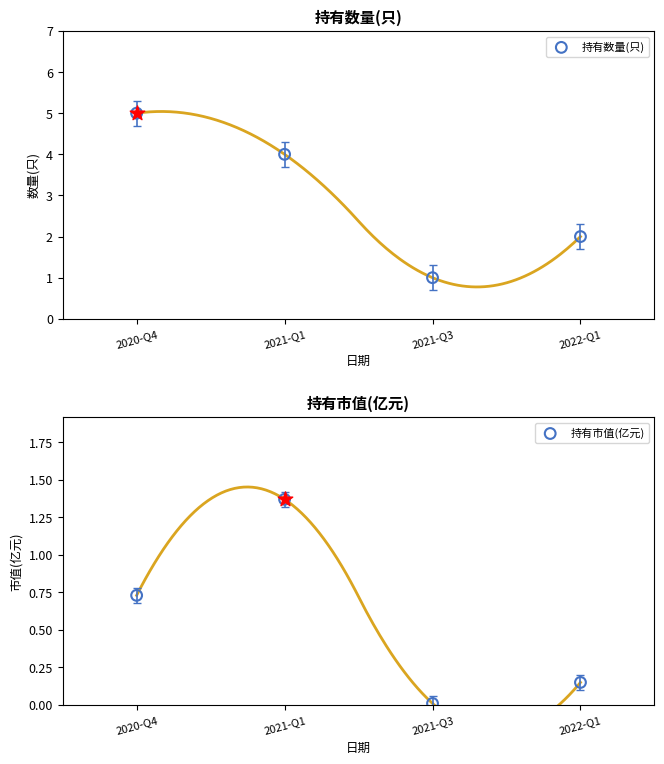

Which series has the largest Y range (max minus min)?

持有数量(只)